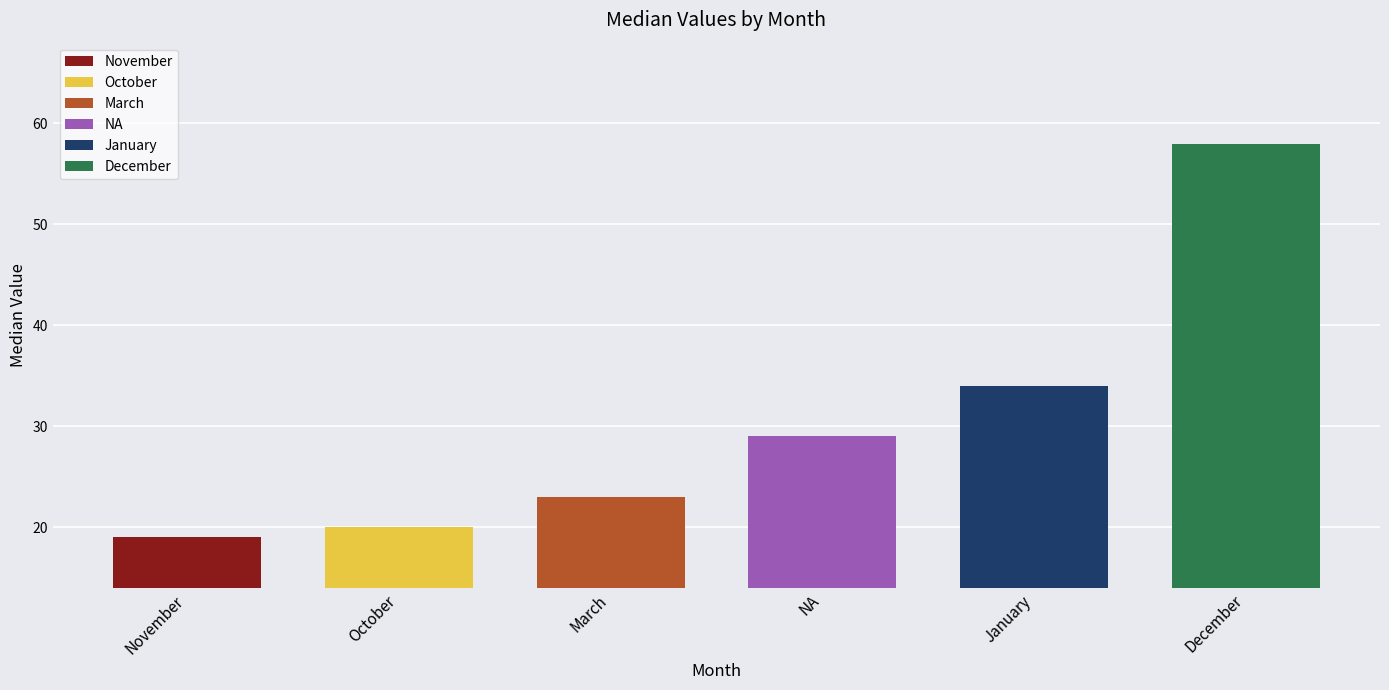

What value does the data have at December?

58